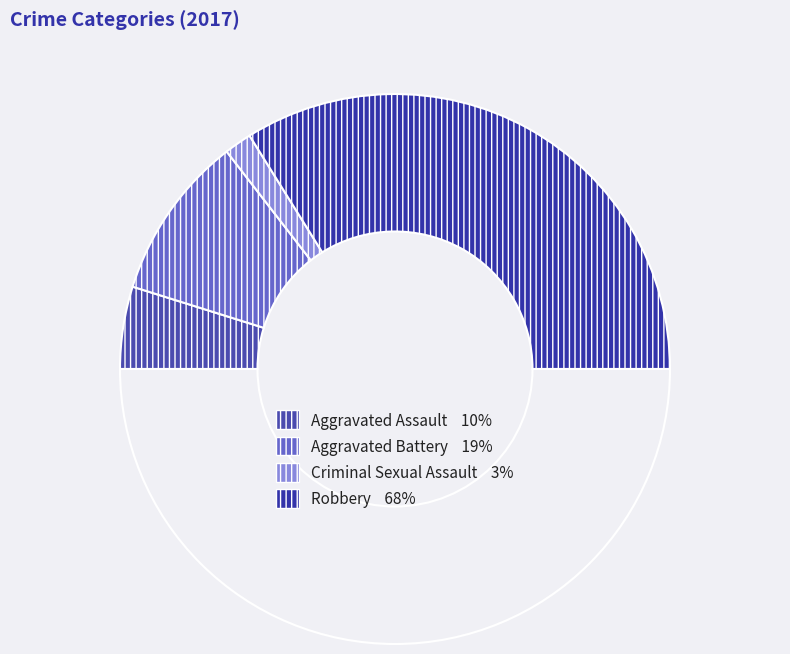

How many slices are in this pie chart?

5